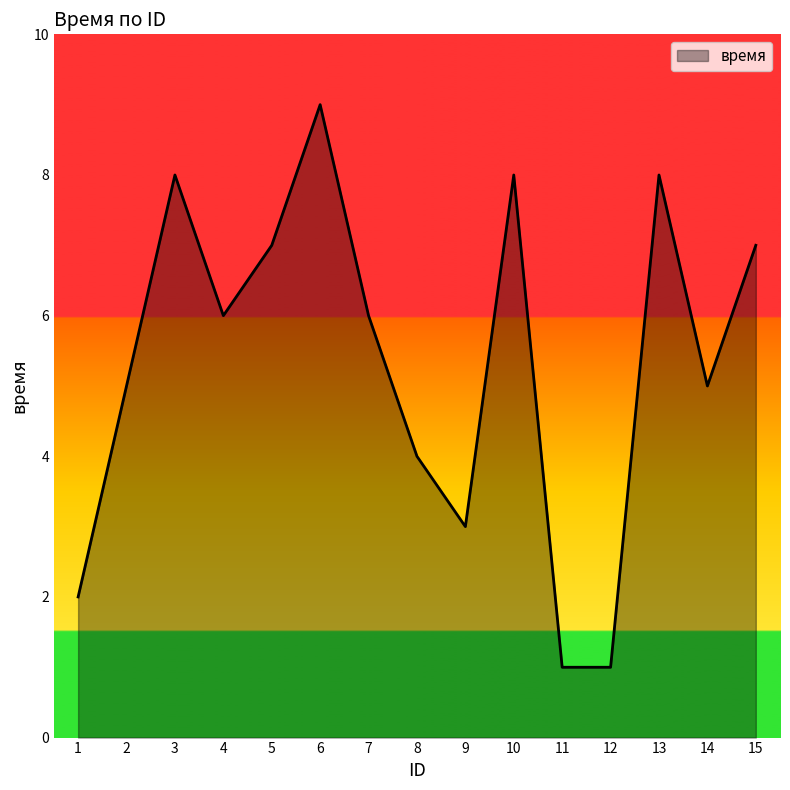

What is the smallest value displayed?

1